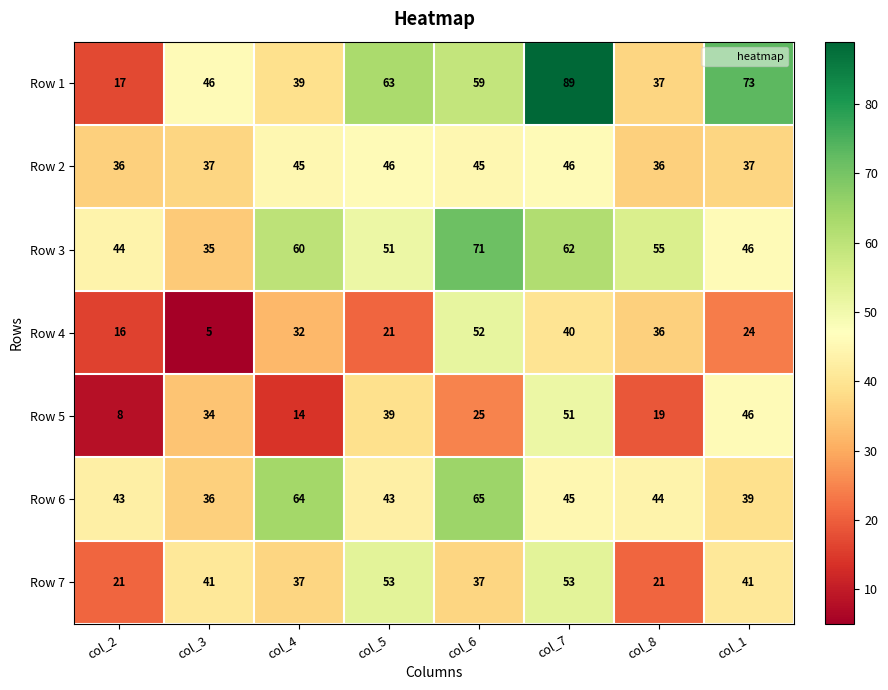

At col_3, list the series in order from smallest to largest.

Row 4, Row 5, Row 3, Row 6, Row 2, Row 7, Row 1